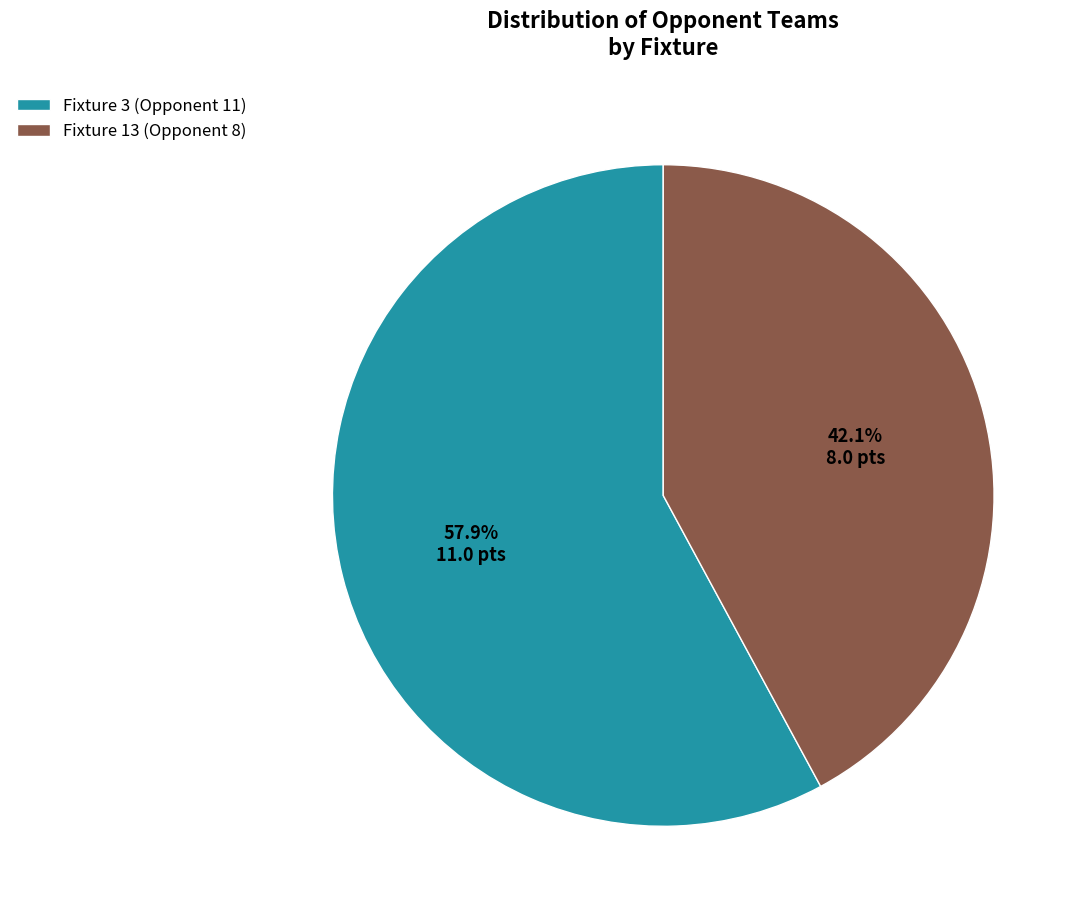

What percentage is the Fixture 13 (Opponent 8) slice, to the nearest percent?

42%